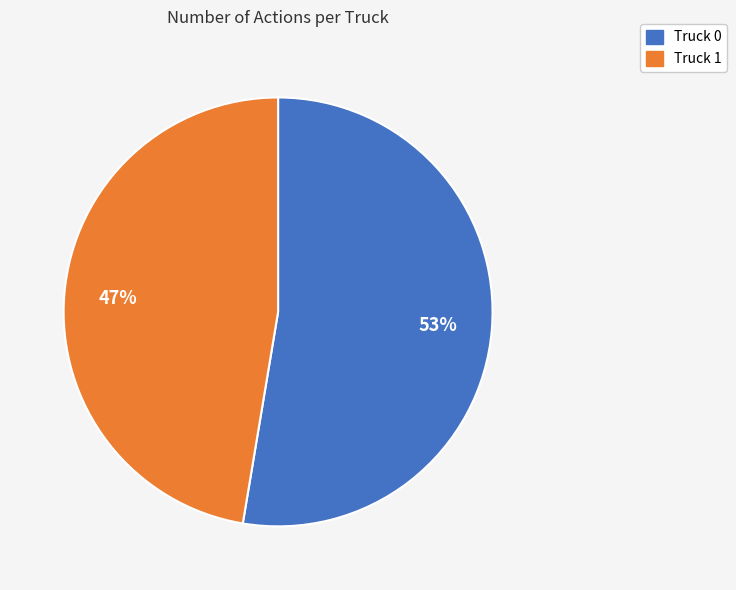

Combined, do Truck 0 and Truck 1 account for over 50%?

Yes